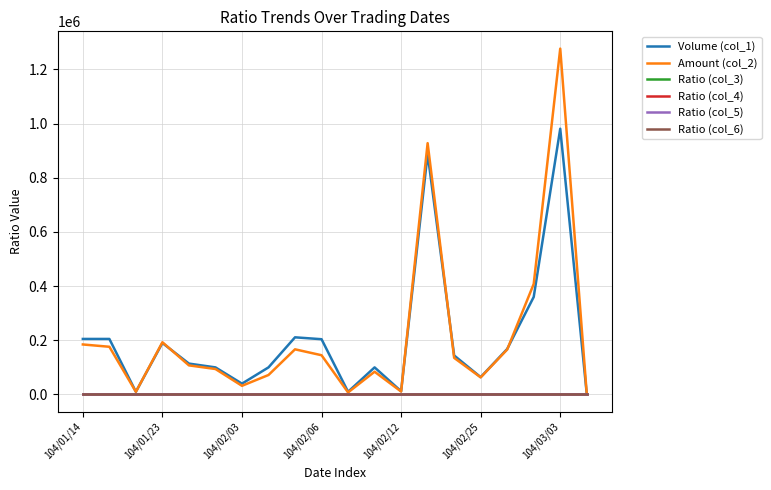

What are all the series names shown in the legend?

Volume (col_1), Amount (col_2), Ratio (col_3), Ratio (col_4), Ratio (col_5), Ratio (col_6)